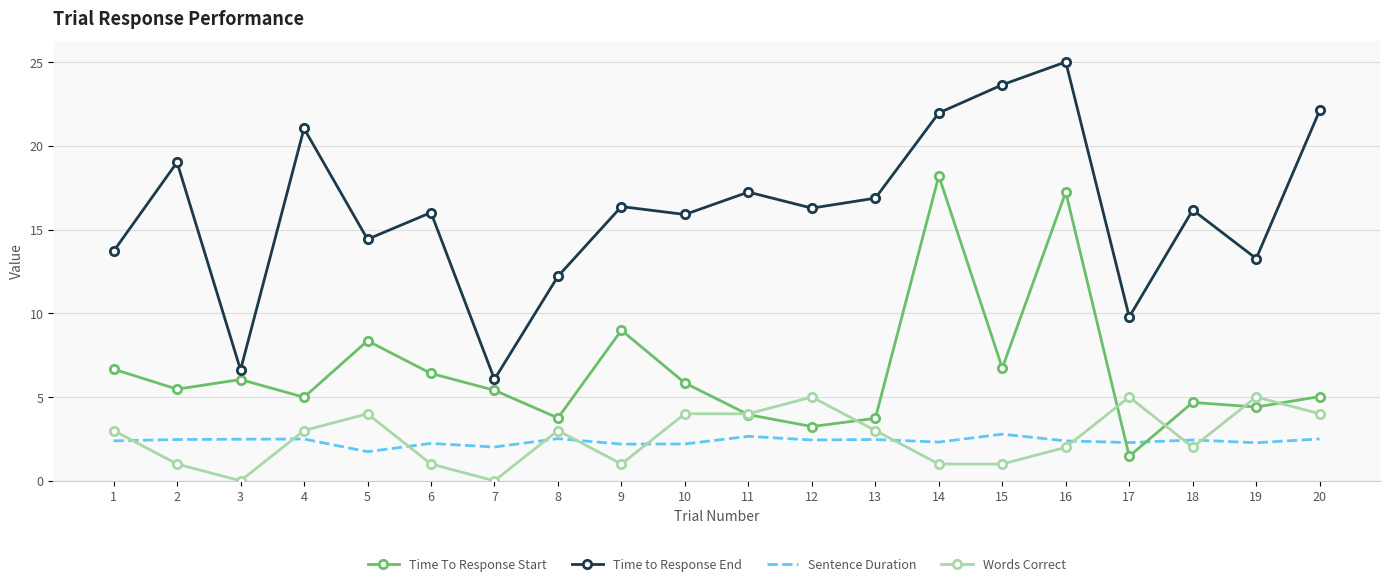

Rank the series by their maximum value, from lowest to highest.

Sentence Duration, Words Correct, Time To Response Start, Time to Response End